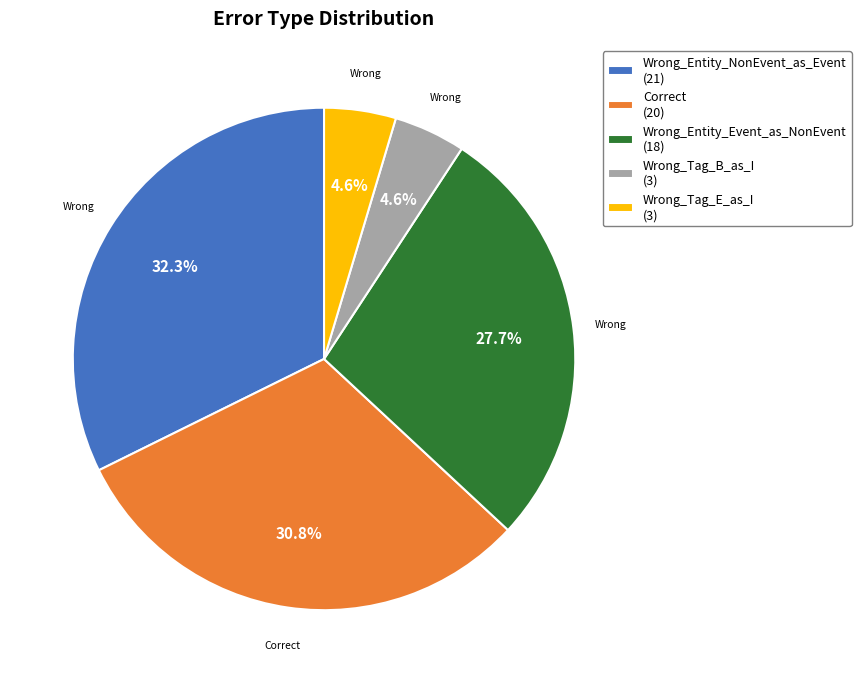

Approximately how many times larger is the value at Correct (20) compared to Wrong_Entity_NonEvent_as_Event (21)?

1.0